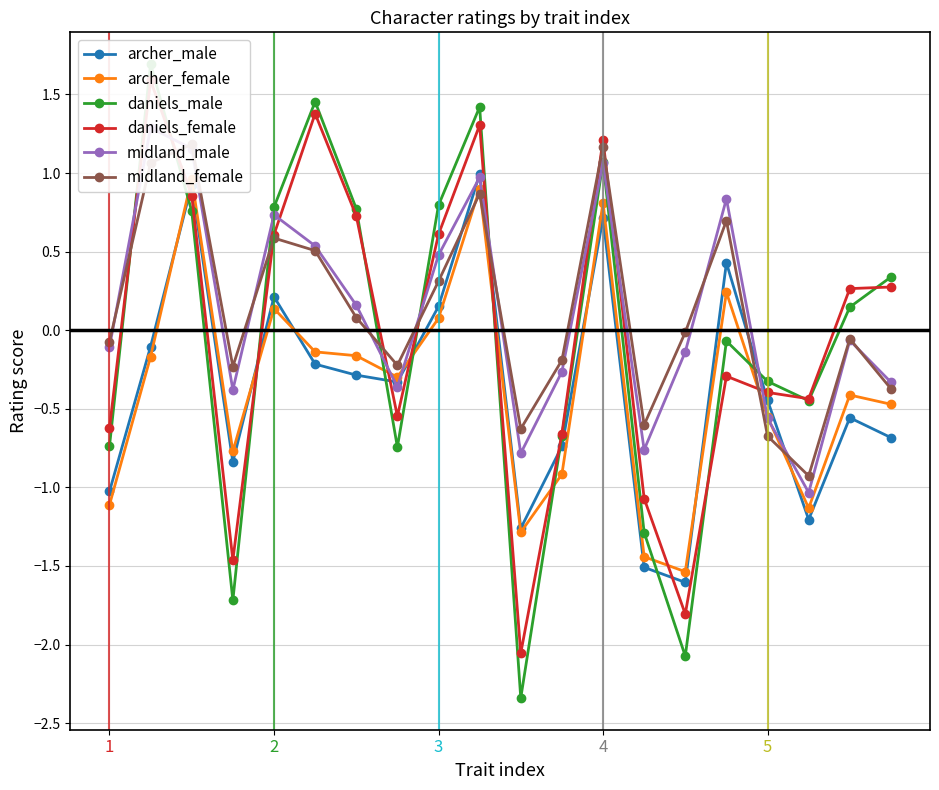

What is the value of the archer_male point at the 11th from the left?

-1.3